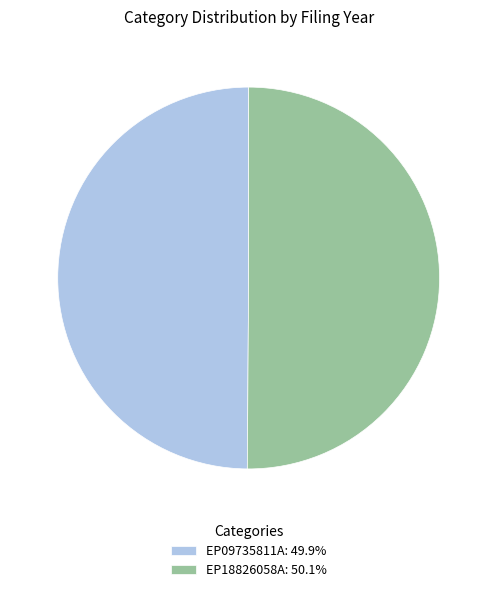

The EP09735811A slice represents 50% of the pie. True or false?

True